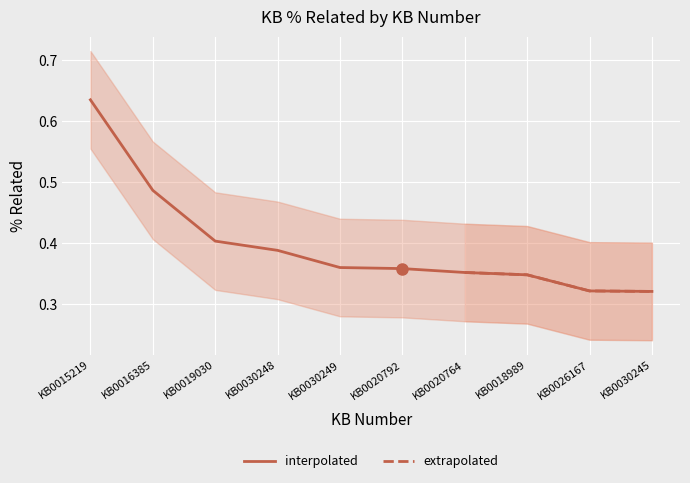

Reading left to right, list all the values displayed in this chart.

KB0015219=0.6	KB0016385=0.5	KB0019030=0.4	KB0030248=0.4	KB0030249=0.4	KB0020792=0.4	KB0020764=0.4	KB0018989=0.3	KB0026167=0.3	KB0030245=0.3